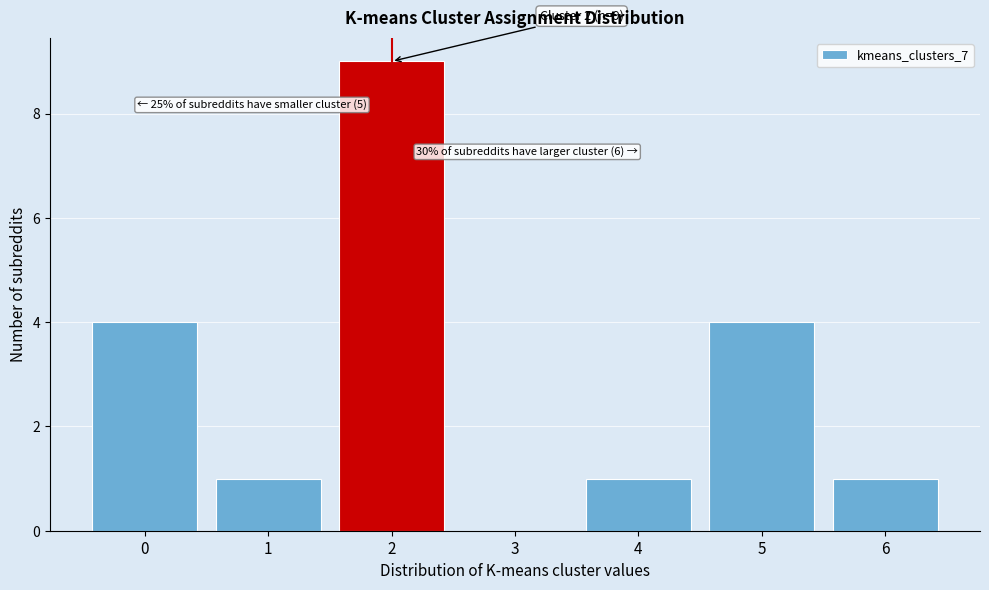

Reading right to left, list all the values displayed in this chart.

6=1	5=4	4=1	3=0	2=9	1=1	0=4